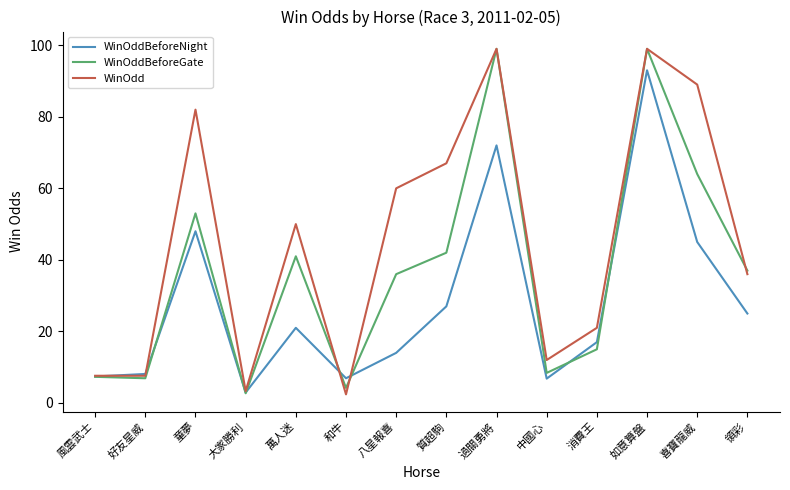

What is the minimum value for WinOddBeforeNight?

2.9